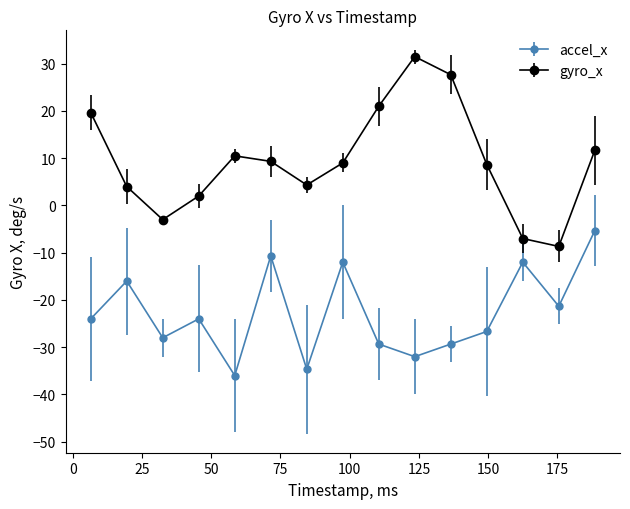

Which series has the largest total across all categories?

gyro_x